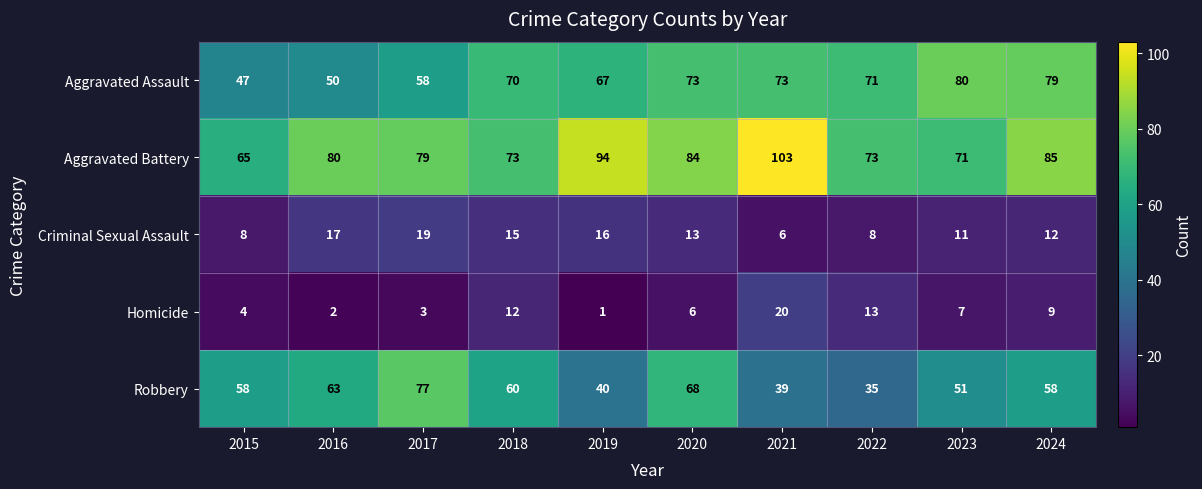

What is the difference between the highest and lowest values at 2023?

73